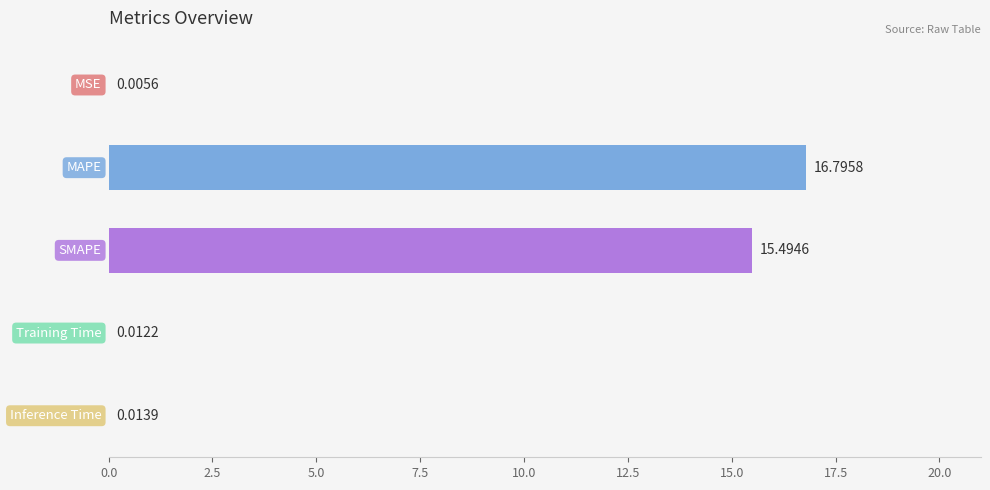

What is the sum of all values?

32.3